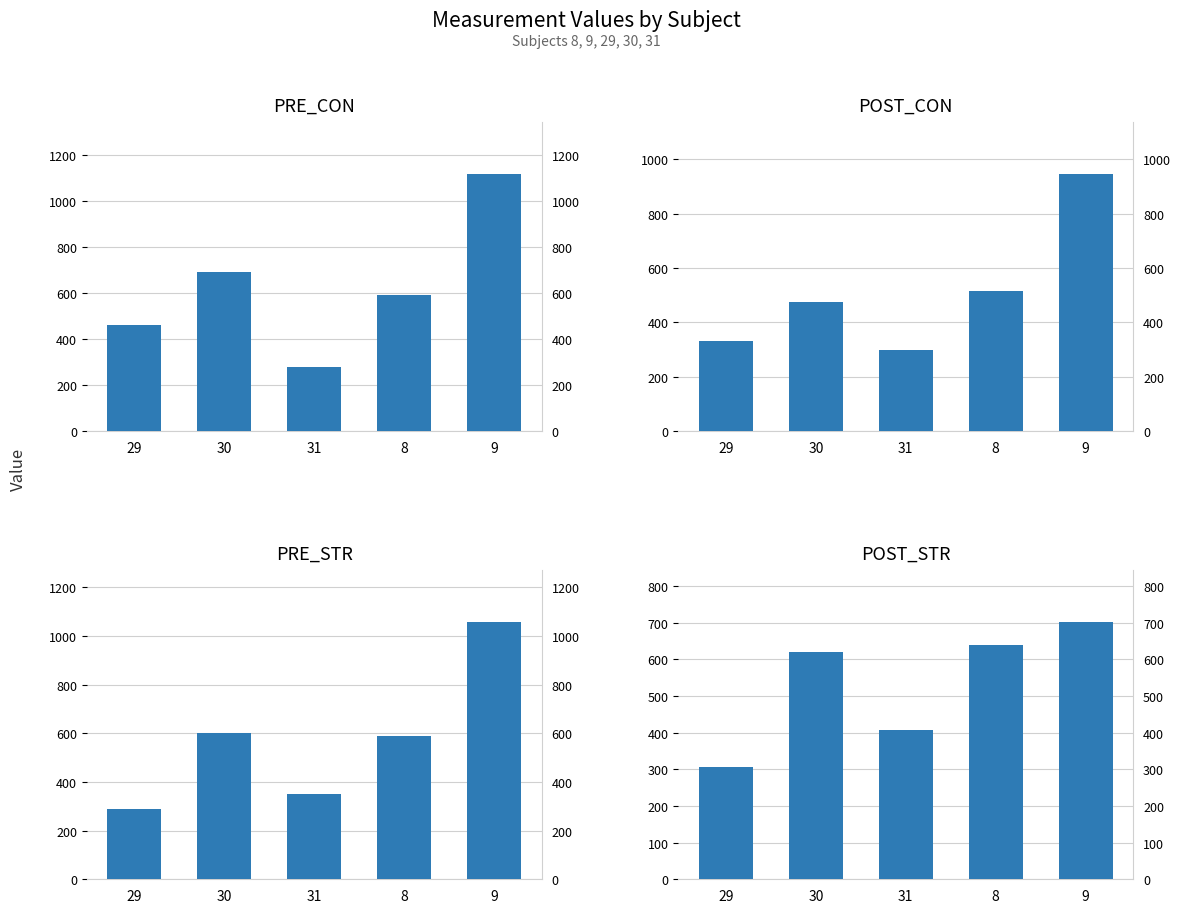

At how many categories does at least one series exceed 845?

1